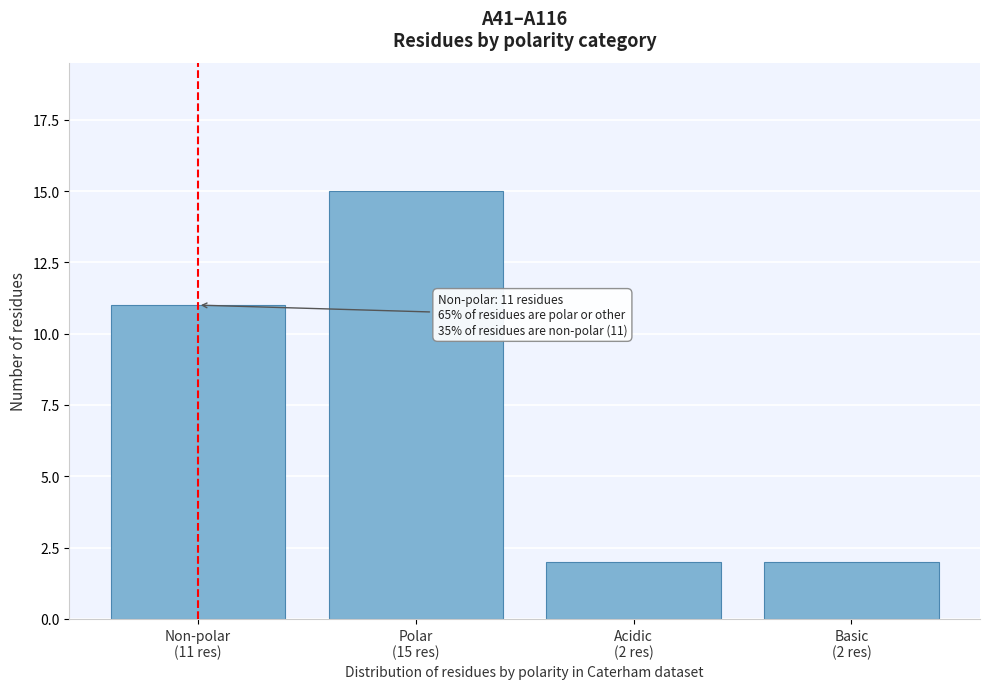

Reading right to left, what are all the values shown in this chart?

2	2	15	11